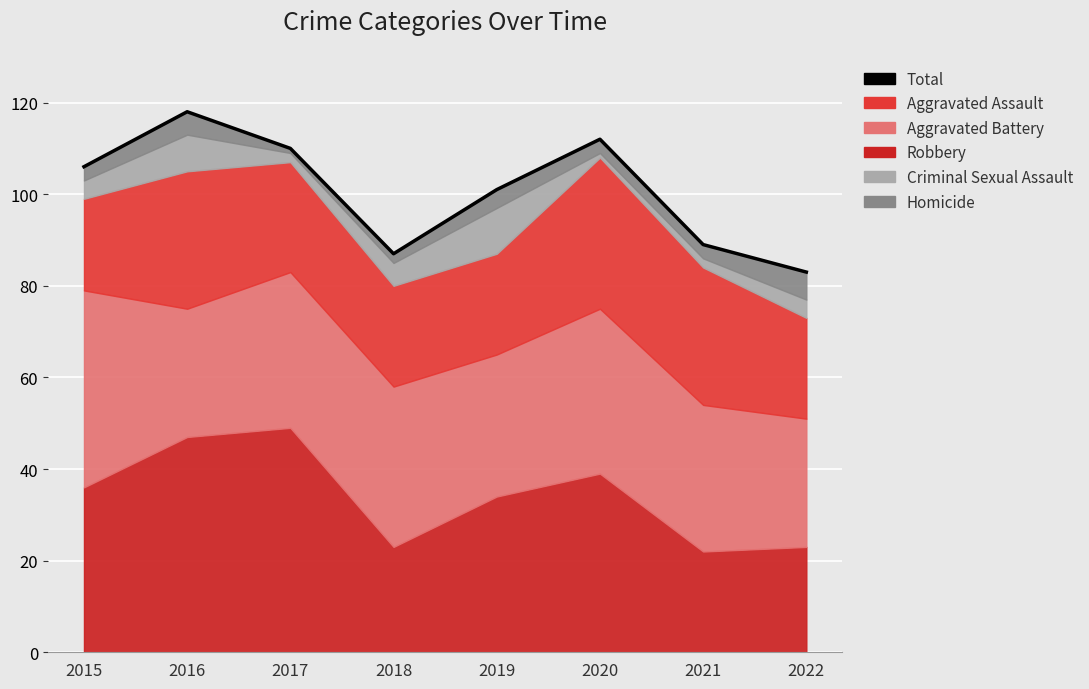

Rank the categories by value from highest to lowest.

2016, 2020, 2017, 2015, 2019, 2021, 2018, 2022